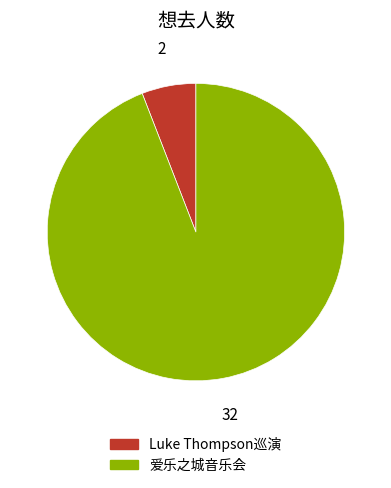

How many slices are in this pie chart?

2